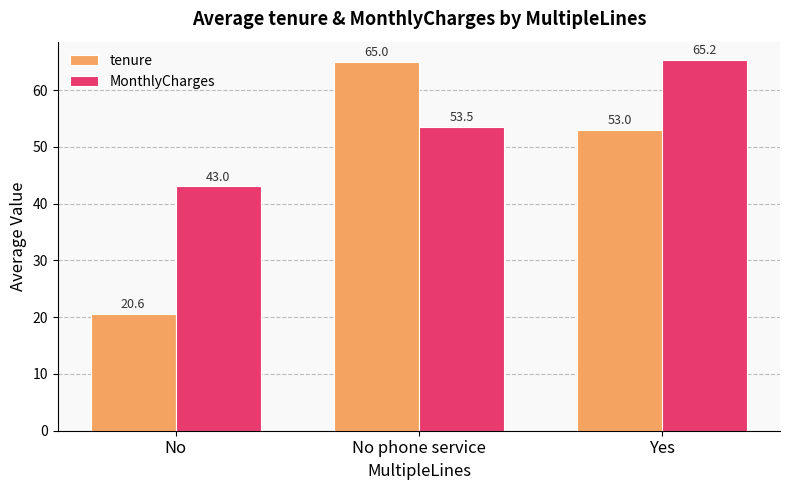

What is the total value across all series at No?

63.6